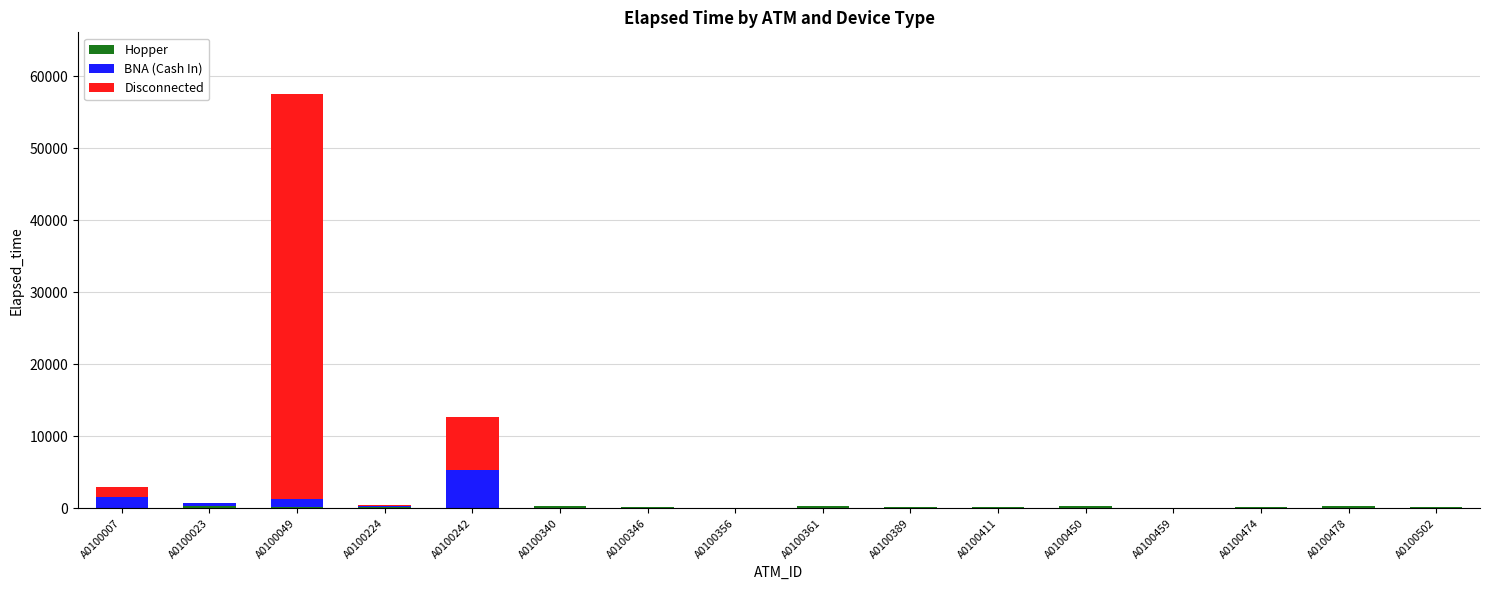

At which category is the sum across all series the highest?

A0100049